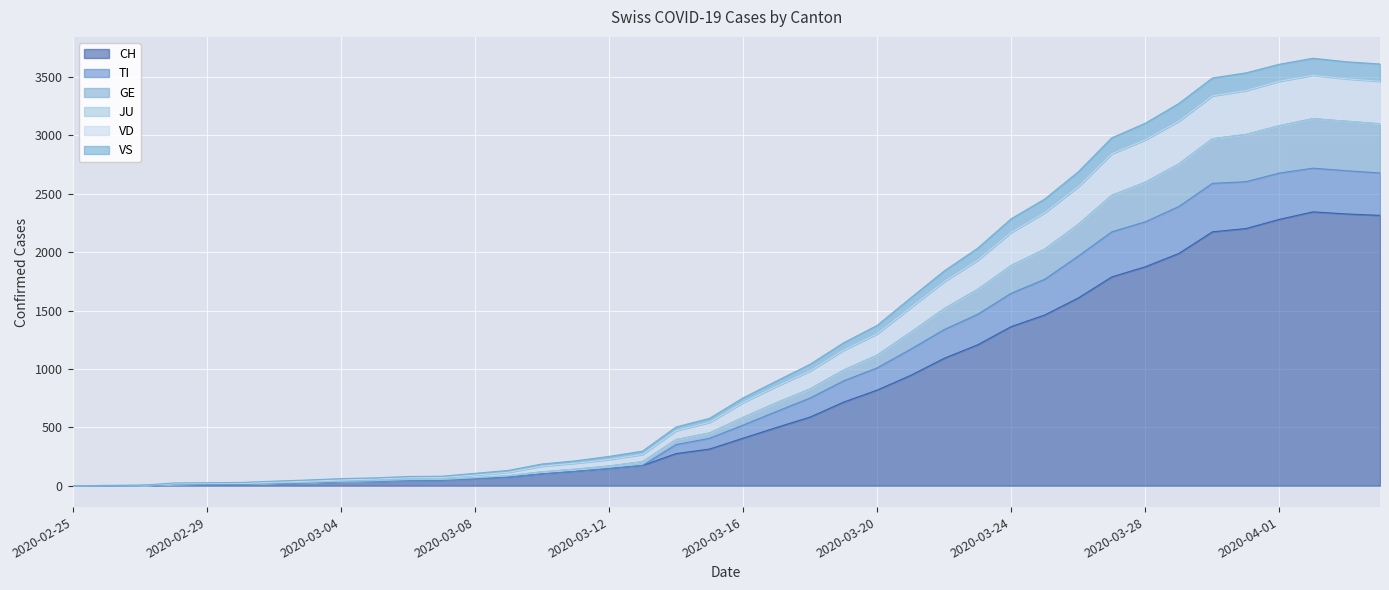

What is the highest value of the GE series?

3143